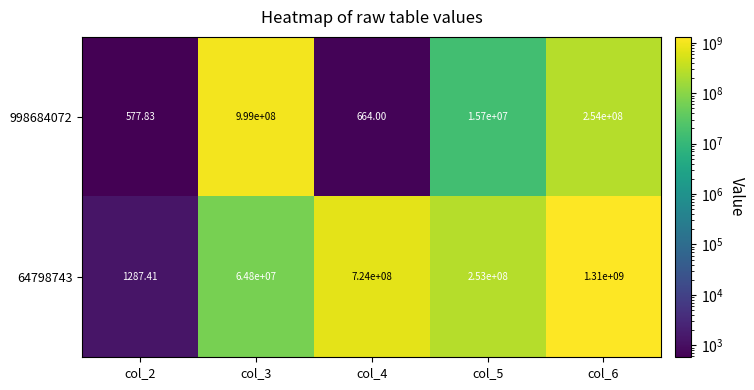

Count the number of categories in the chart.

5